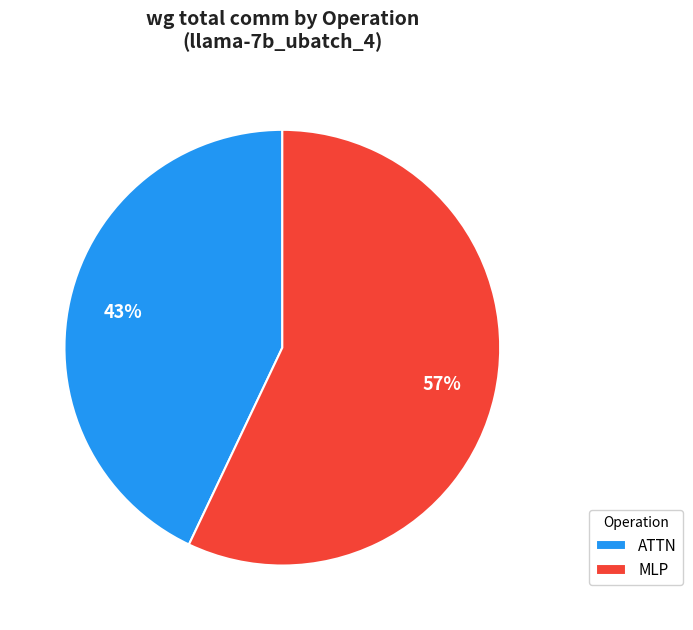

Is it true that ATTN is 43% of the pie?

True